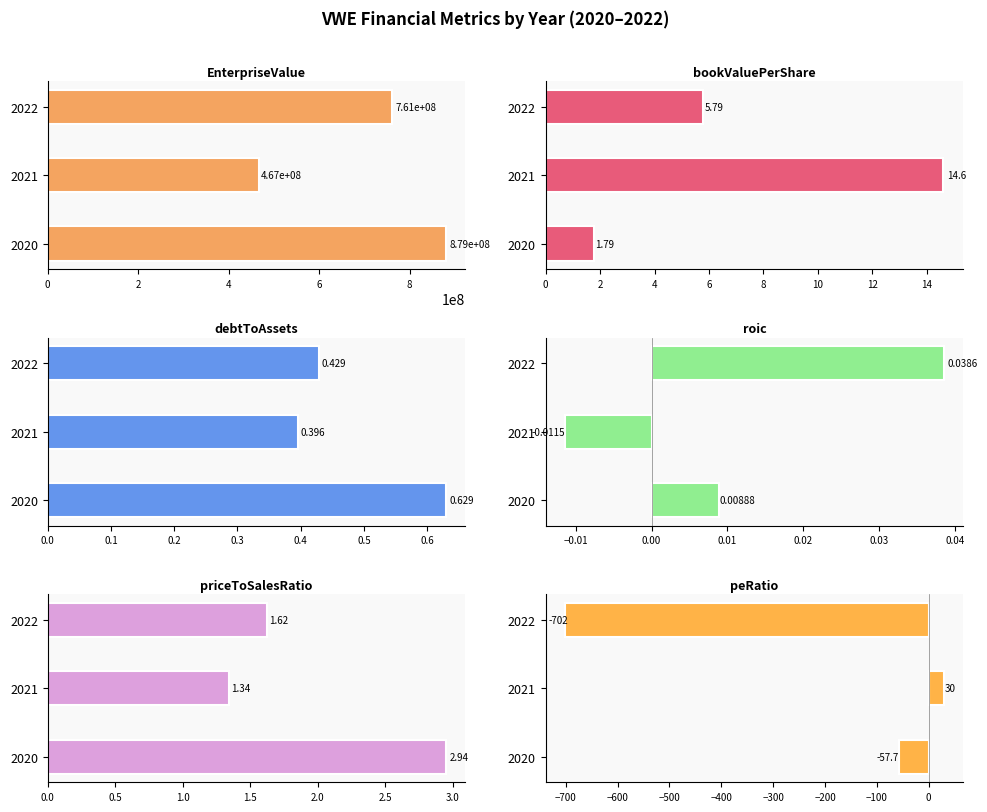

At how many categories does at least one series exceed 772612283?

1